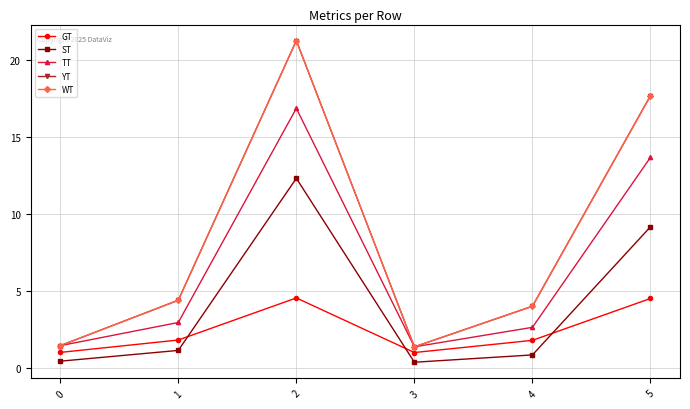

At which label is WT closest to 11?

1